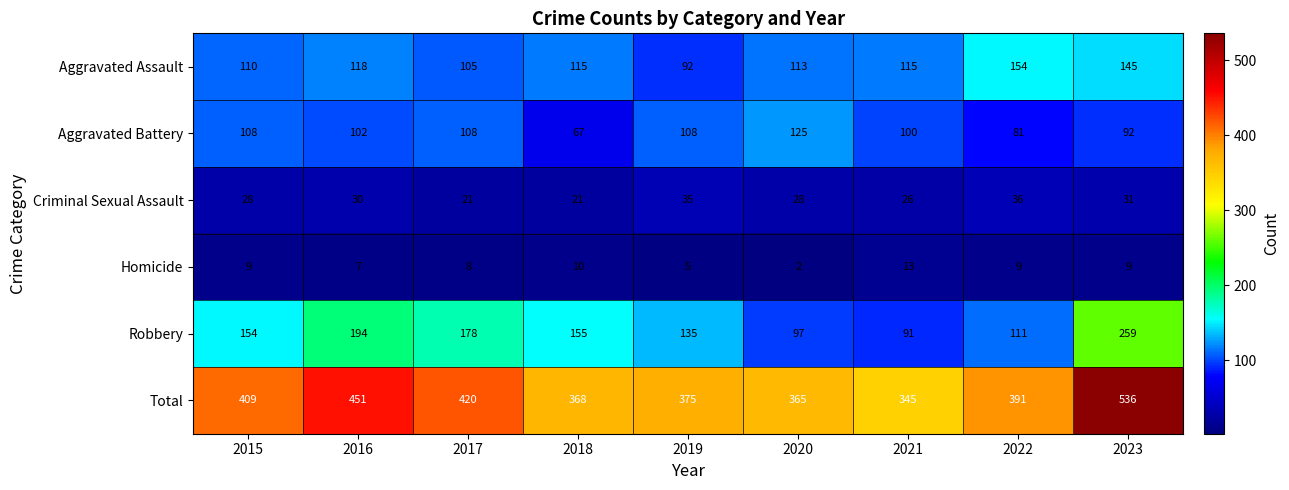

At which label does Aggravated Assault first exceed 115?

2016